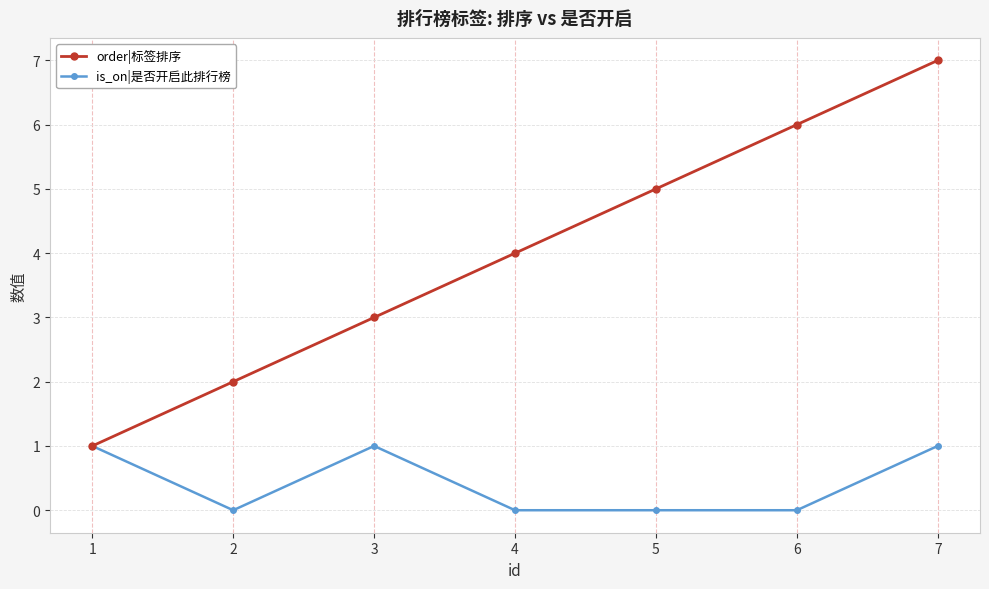

Is the value of is_on|是否开启此排行榜 at 7 greater than the value of order|标签排序 at 7?

No